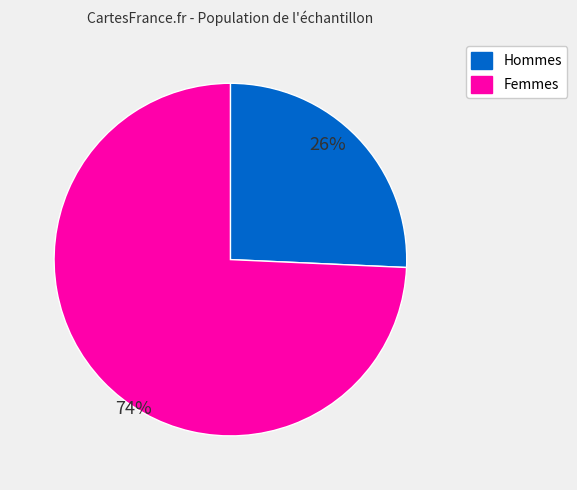

Is there any slice that represents more than half of the pie?

Yes